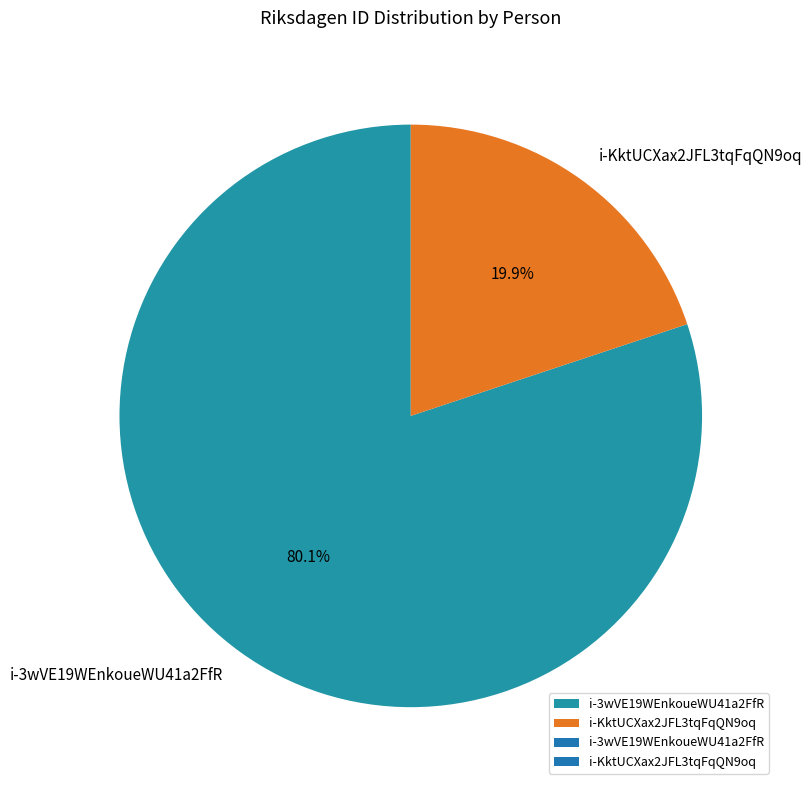

Which has a higher value, i-KktUCXax2JFL3tqFqQN9oq or i-3wVE19WEnkoueWU41a2FfR?

i-3wVE19WEnkoueWU41a2FfR